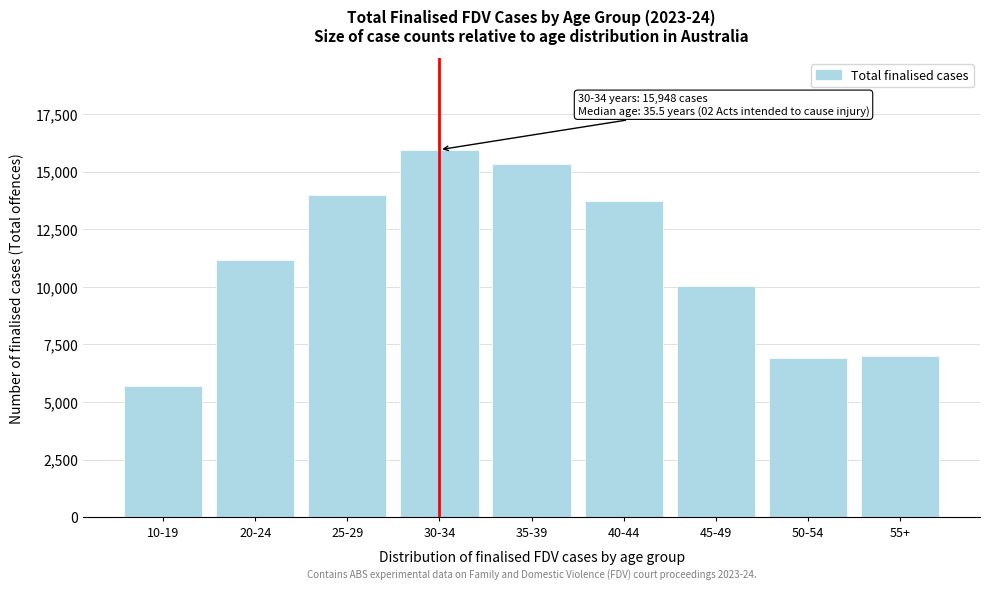

Reading left to right, list all the values displayed in this chart.

10-19=5693	20-24=11172	25-29=13980	30-34=15948	35-39=15345	40-44=13710	45-49=10035	50-54=6927	55+=7012